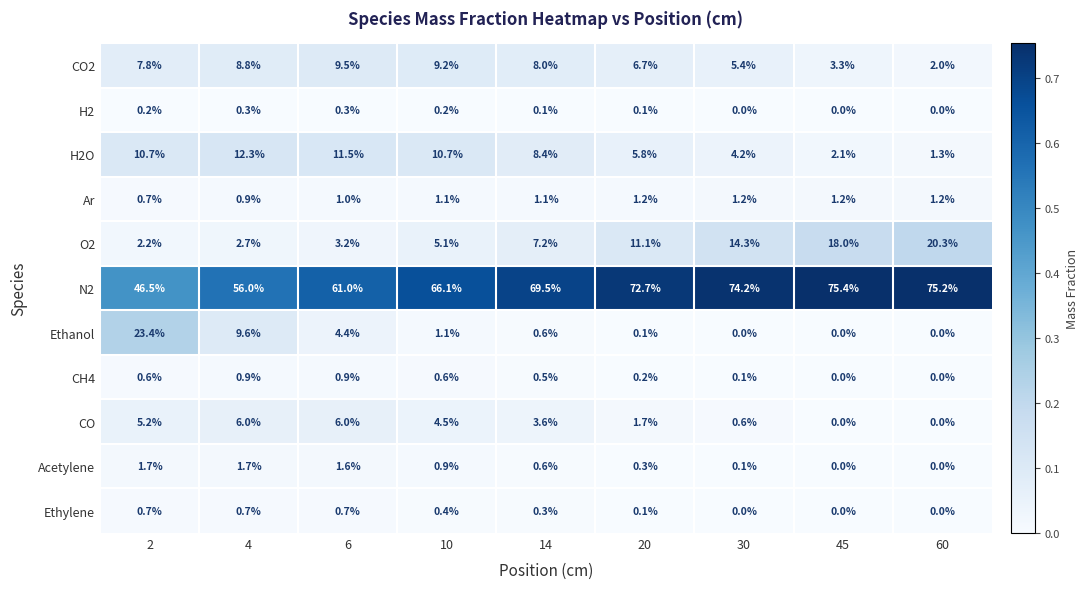

Which series changed the most between 2 and 10?

Ethanol